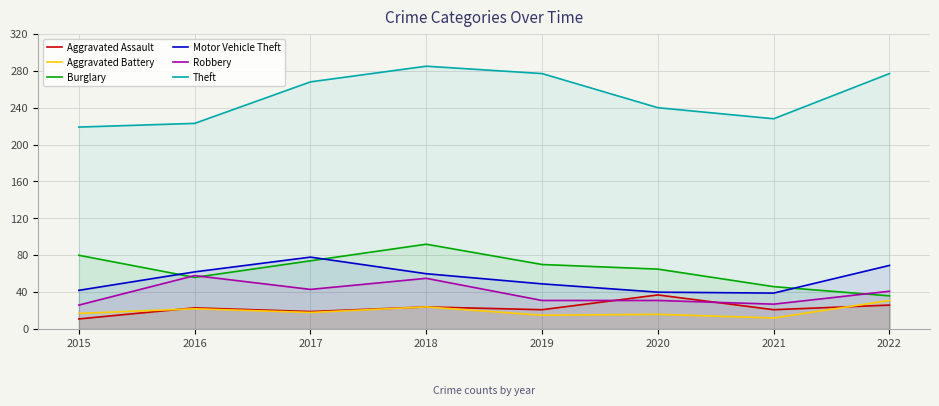

True or false: Theft and Motor Vehicle Theft intersect in this chart.

False